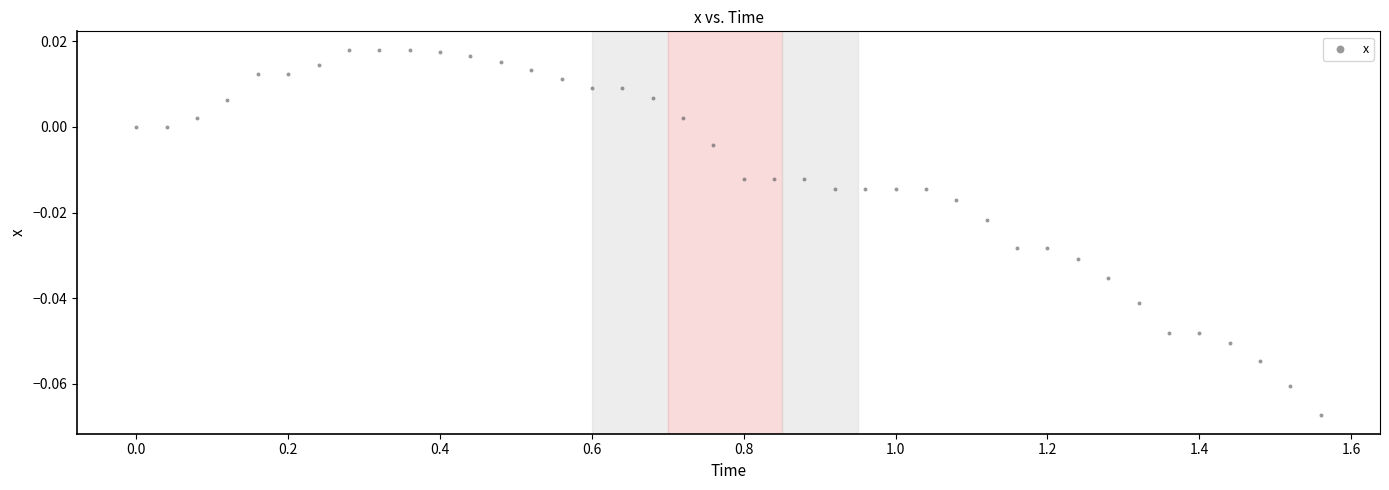

What is the range of X values (max minus min)?

1.6